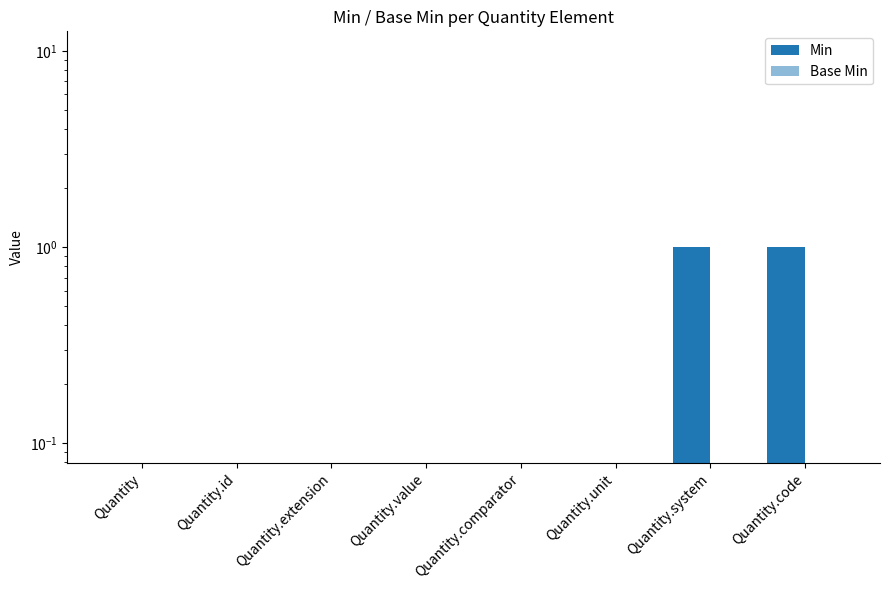

What is the sum of all Min values?

2